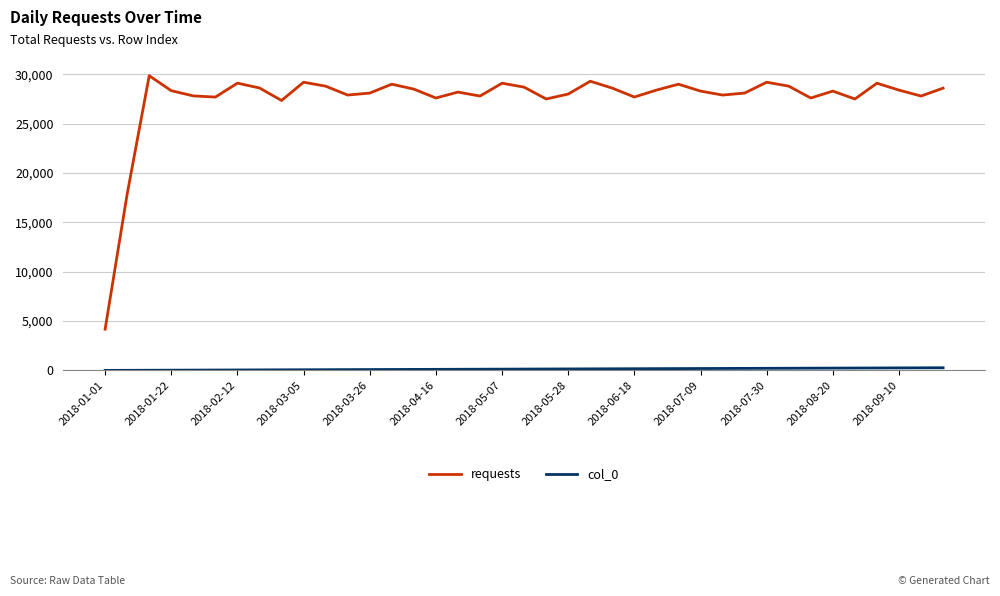

What is the difference between the maximum and minimum values in the requests series?

25680